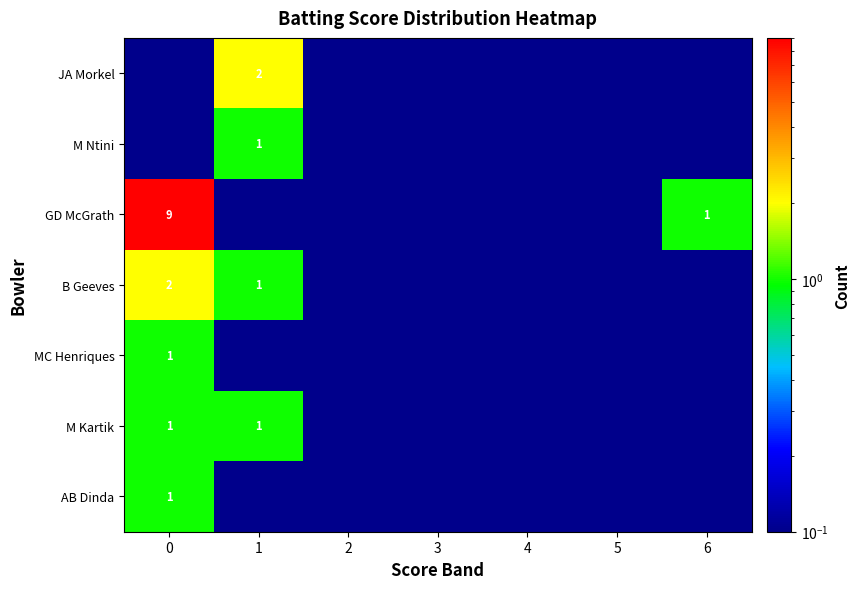

The M Kartik series shows 1.0 at 1. True or false?

True